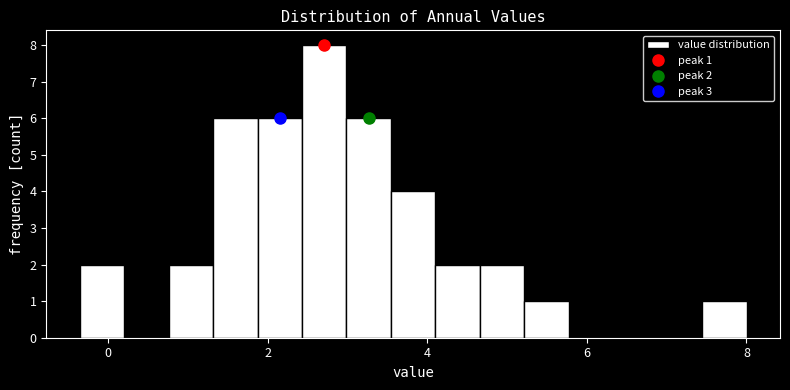

Read against the x-axis, roughly where is the centre of the tallest bar?

2.8